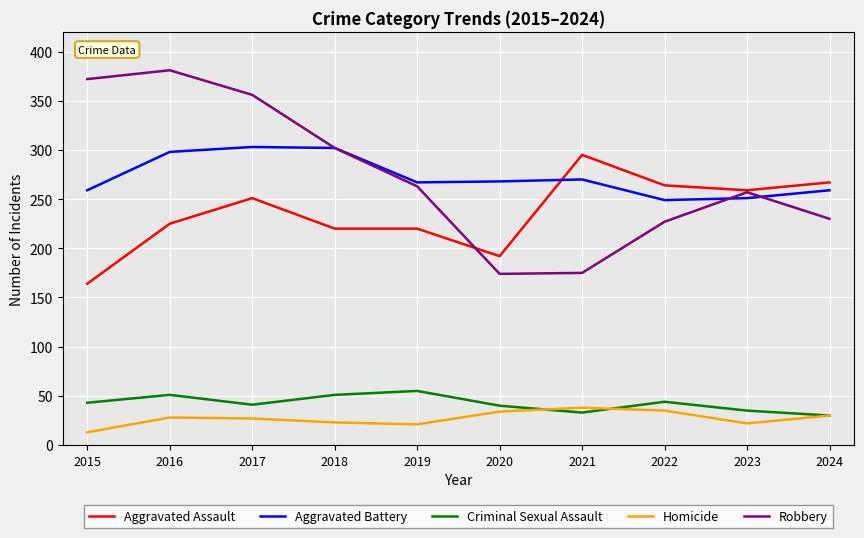

What is the spread (max minus min) of values at 2016?

353